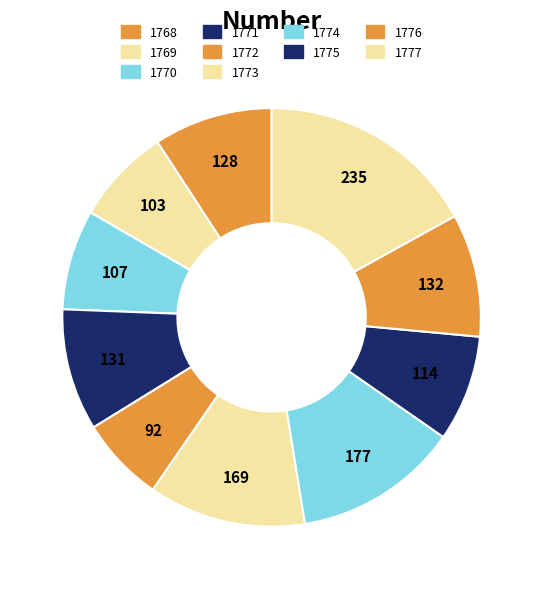

How many segments does this pie chart have?

10